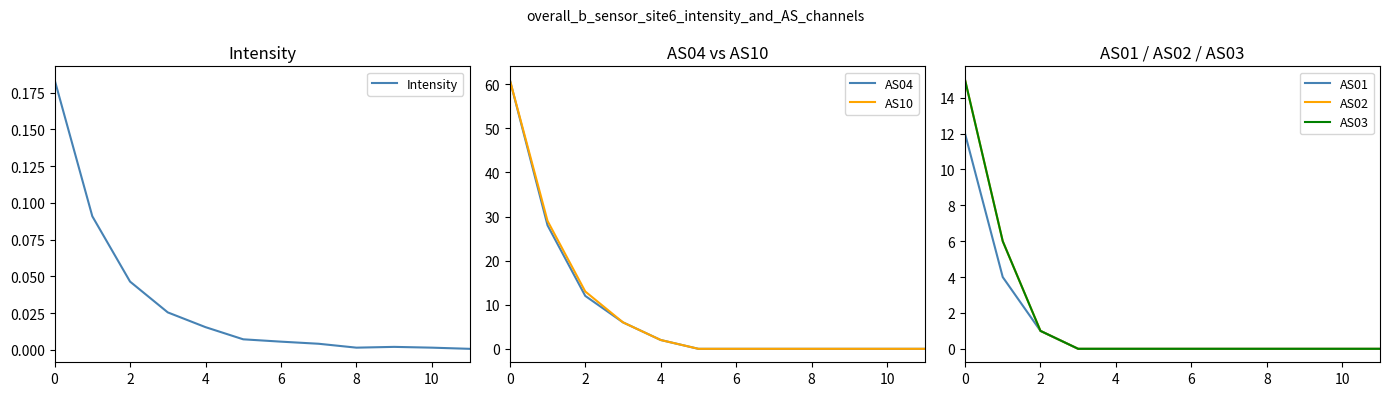

At 11, list the series in order from smallest to largest.

AS04, AS10, AS01, AS02, AS03, Intensity